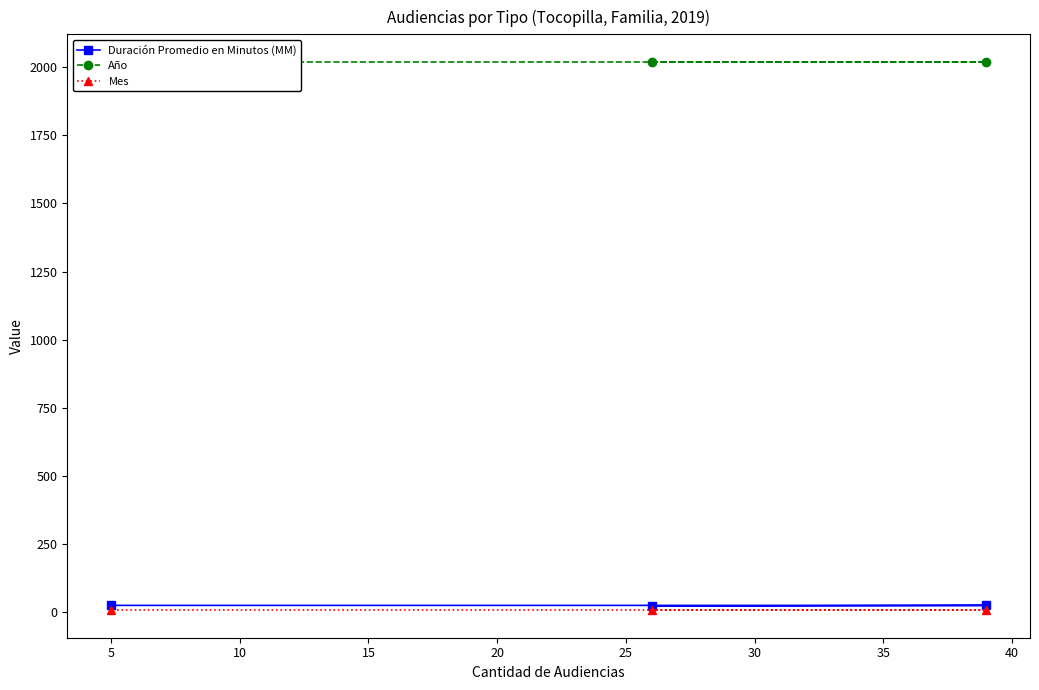

Is it true that Año equals 3252 at 5?

False